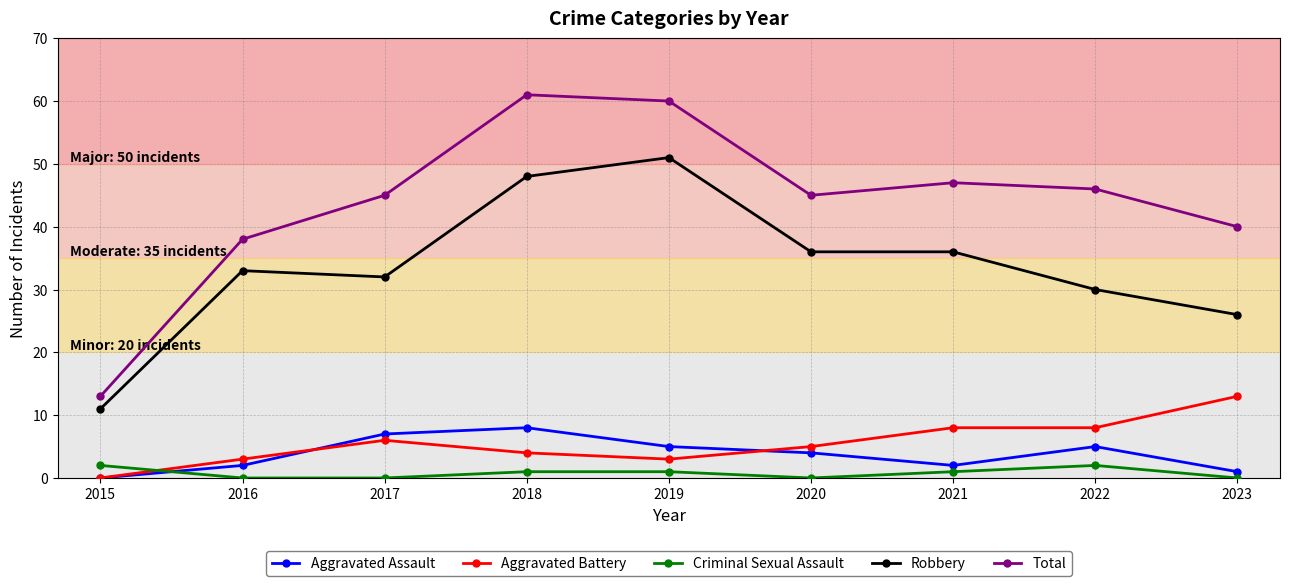

How many interior local valleys does the Total series have?

1